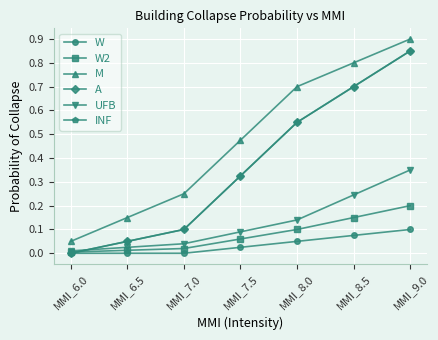

True or false: W2 and M intersect in this chart.

False